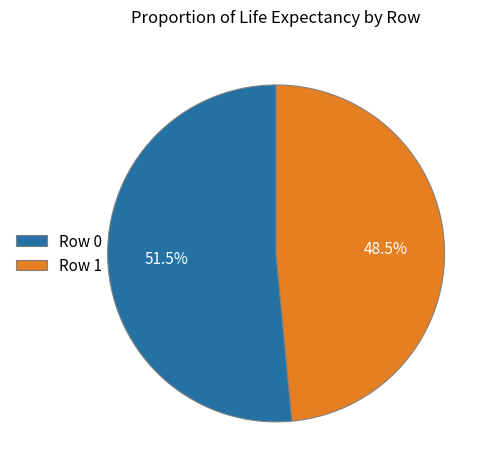

What is the ratio of the value at Row 0 to the value at Row 1?

1.1